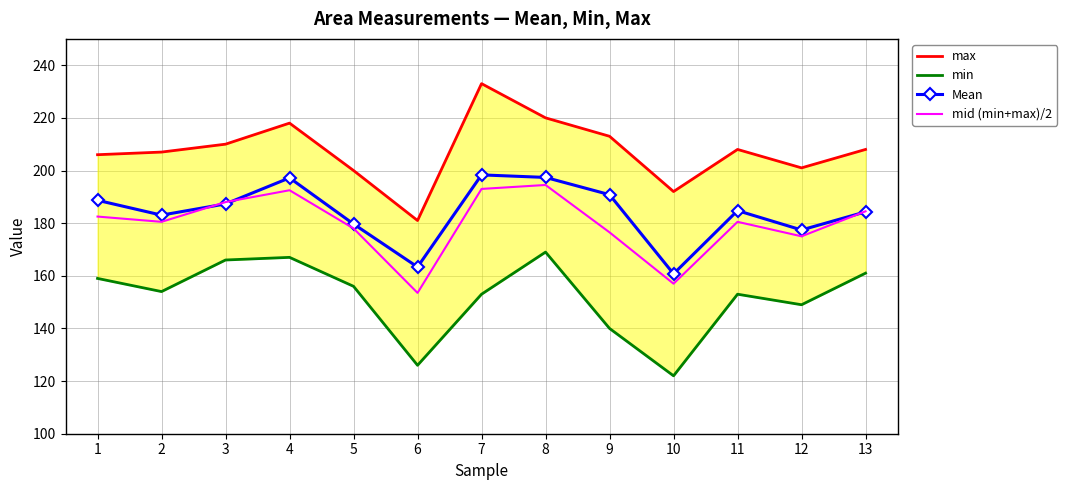

What is the difference between the maximum and second lowest values in the min series?

43.0